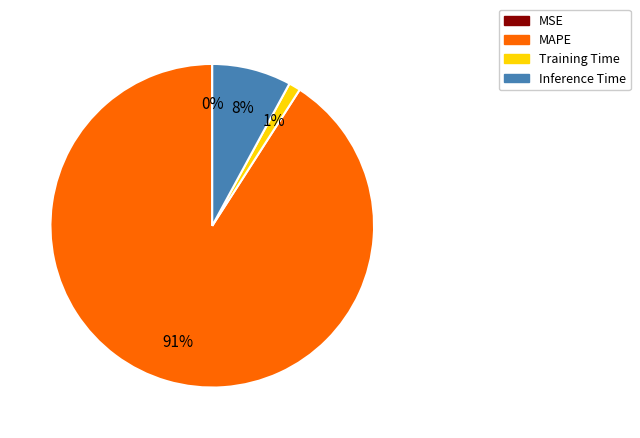

What is the largest slice in the pie chart?

MAPE